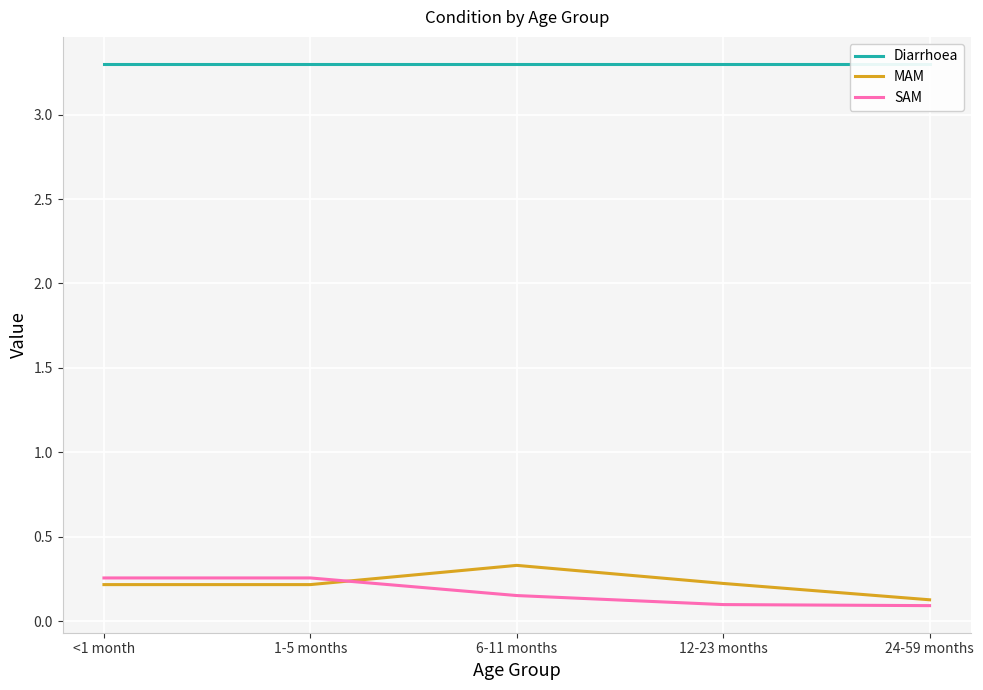

At which category is the sum across all series the highest?

6-11 months